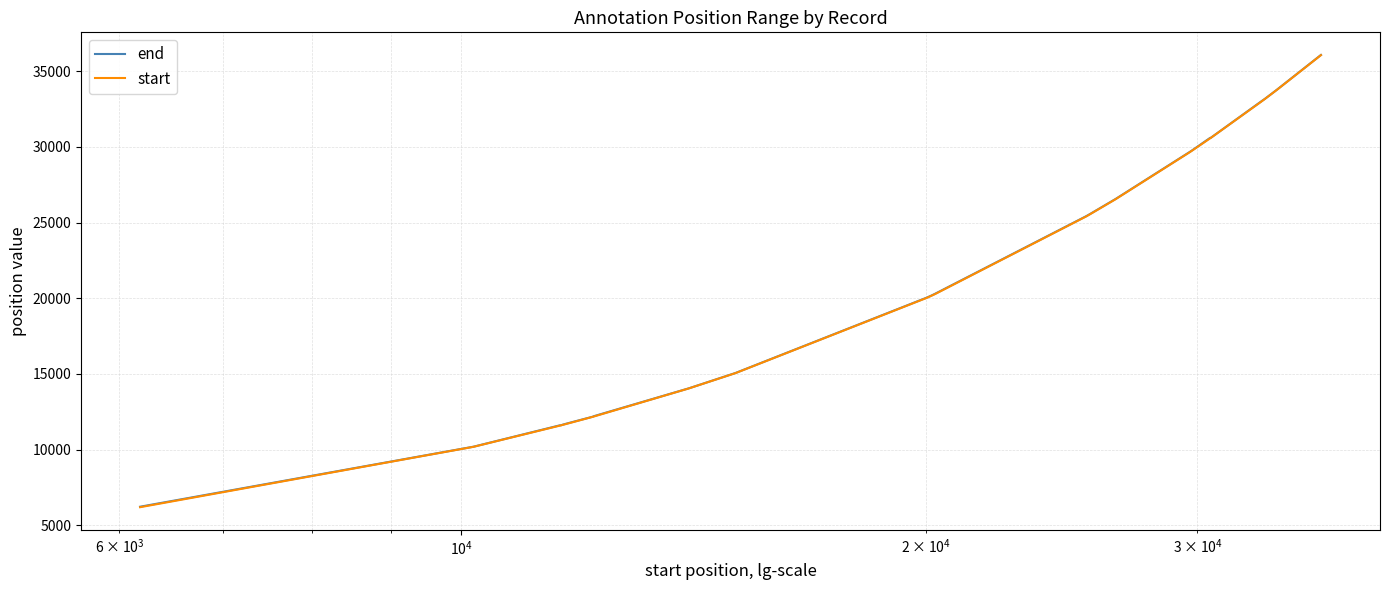

What is the minimum value for end?

6221